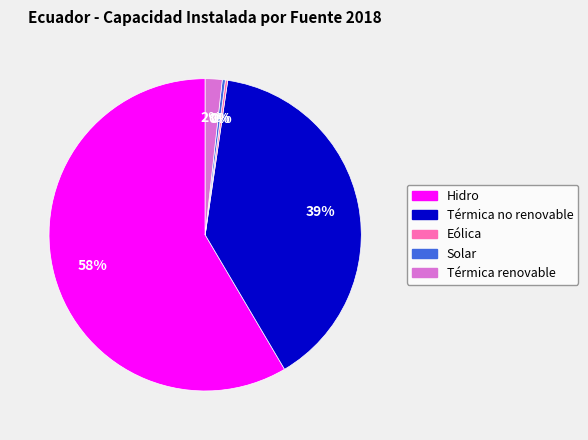

Which slice represents more than half of the pie?

Hidro